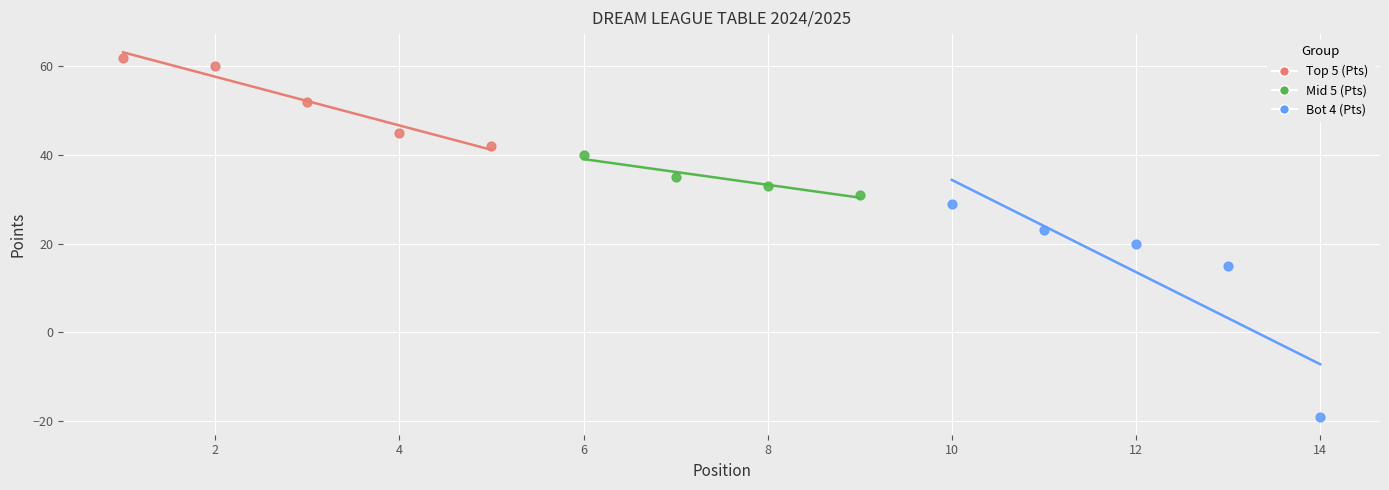

Which series has the widest spread of Y values?

Bot 4 (Pts)